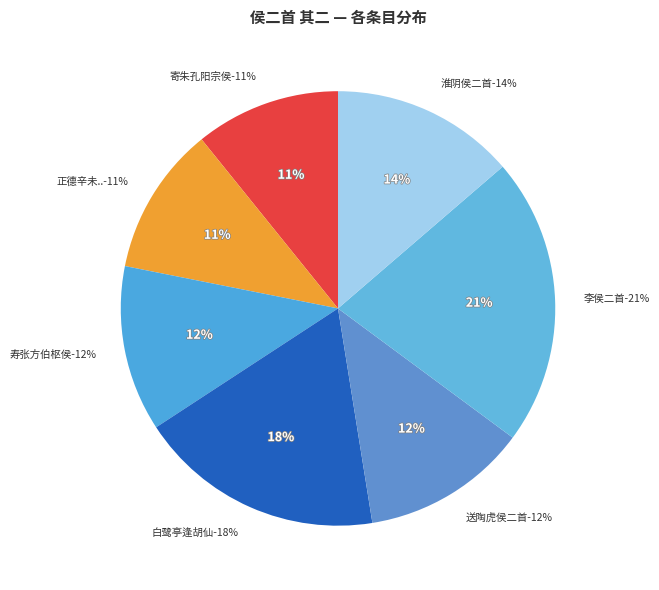

Approximately how many times larger is the value at 白鹭亭逢胡仙尉晋侯二首 其二 compared to 淮阴侯二首 其二?

1.3